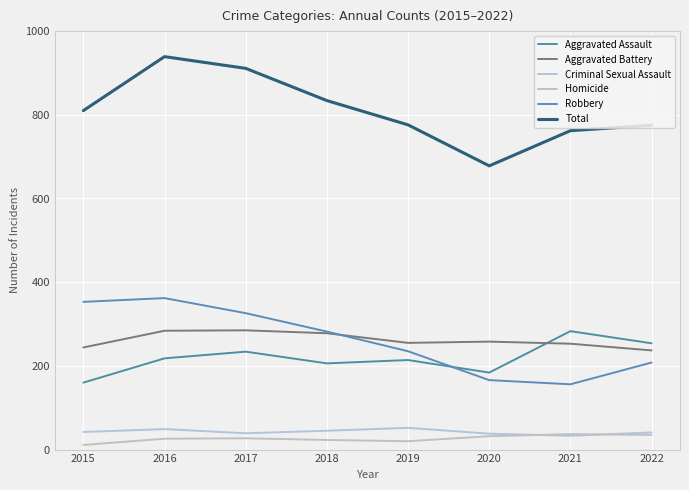

Is this an area chart (filled region under the line)?

No